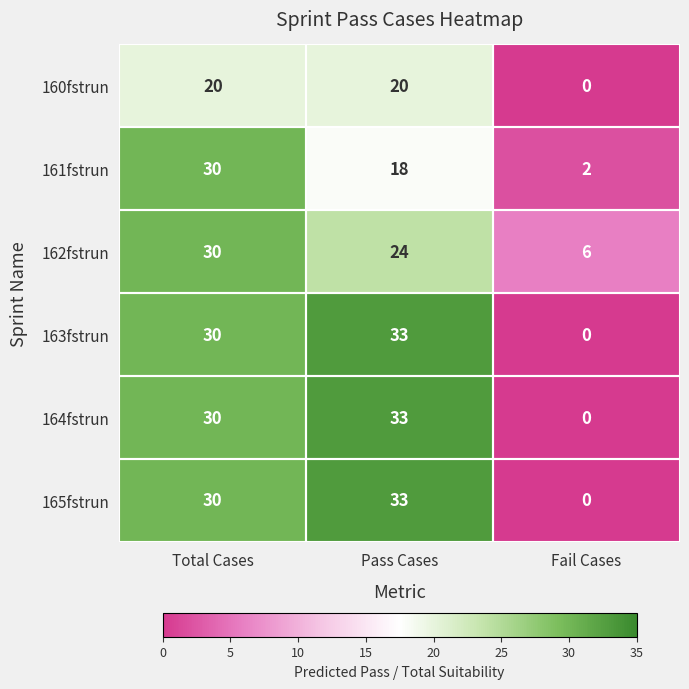

List the labels in order of 161fstrun value, largest first.

Total Cases, Pass Cases, Fail Cases